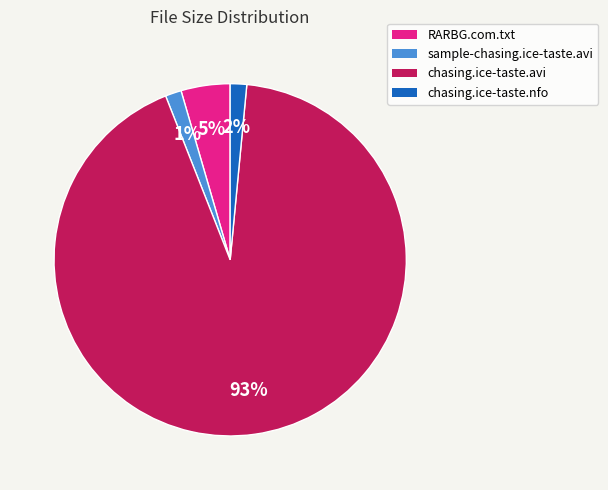

Which slice represents more than half of the pie?

chasing.ice-taste.avi